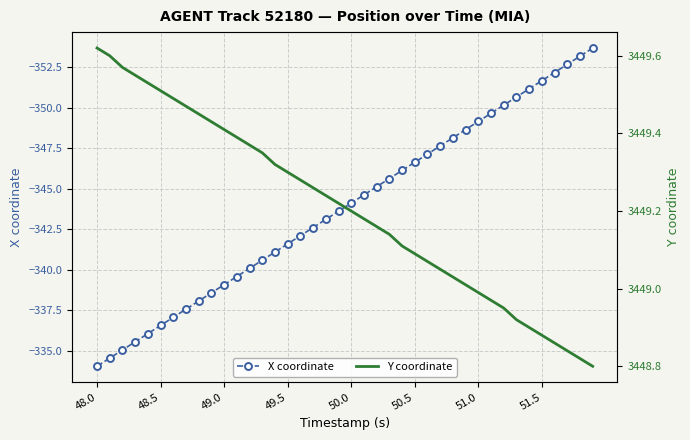

True or false: X coordinate has more than 2 interior local peaks.

False